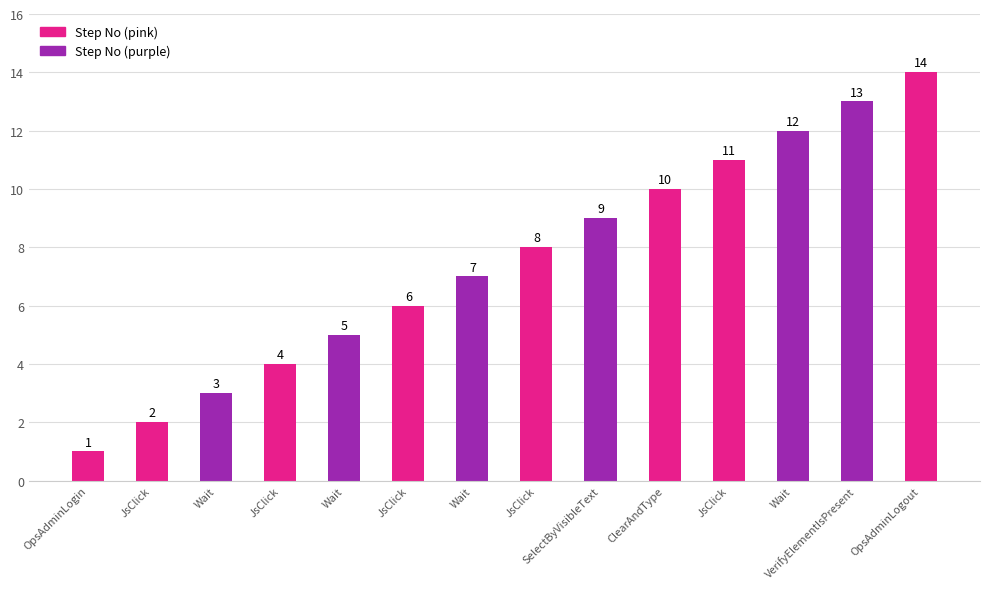

How many values are below 8?

7